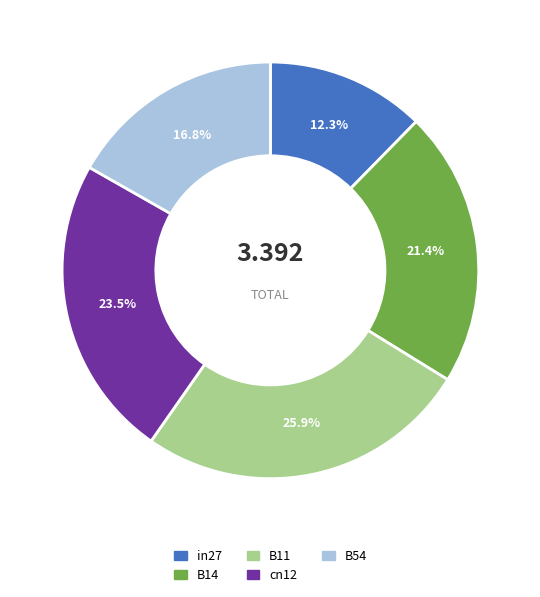

To the nearest percent, what is the combined percentage of B11 and B54?

43%